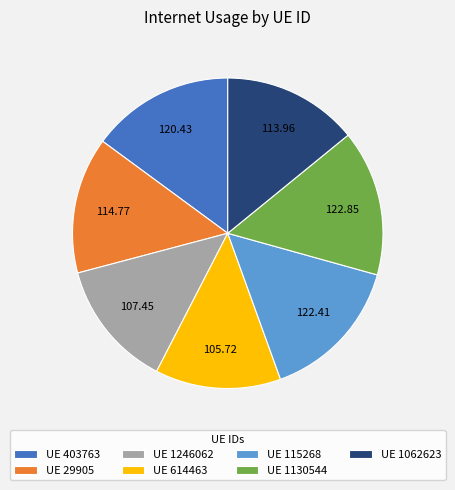

What is the ratio of the value at UE 115268 to the value at UE 1246062?

1.1